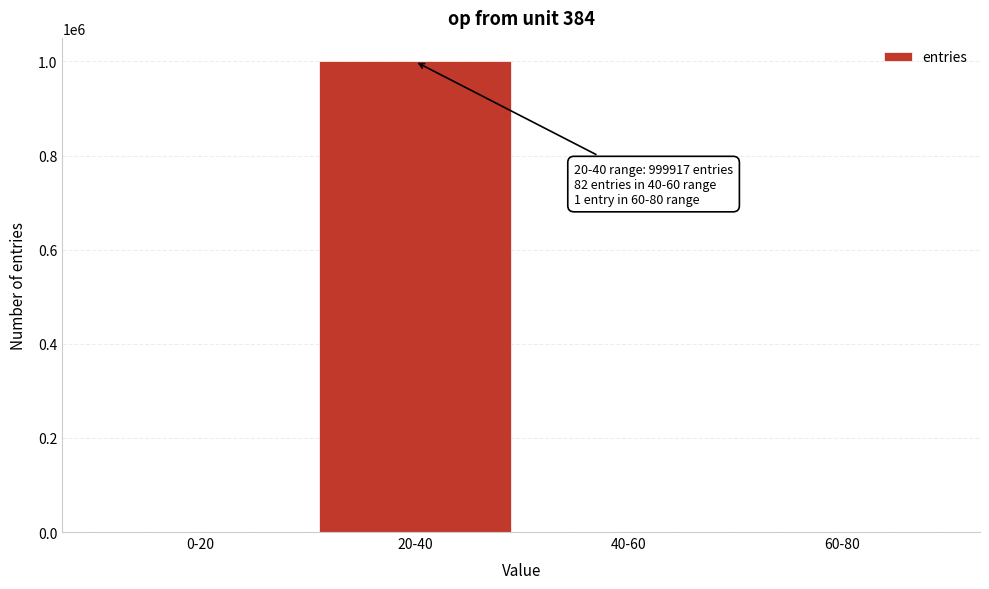

Between 0-20 and 20-40, which is larger?

20-40